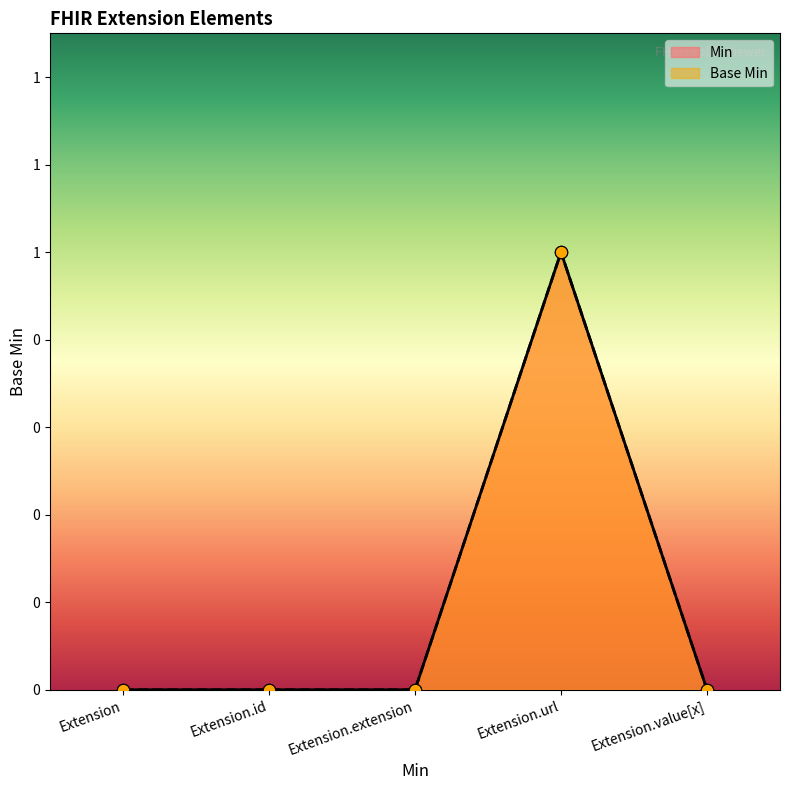

At how many categories does at least one series exceed 0?

1